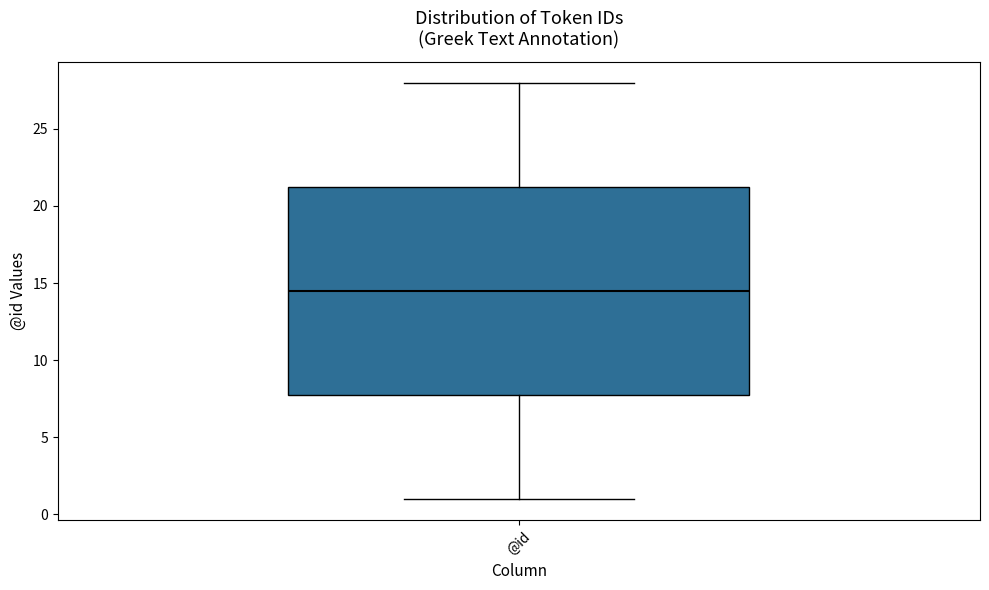

Transcribe this box plot: give where the median line is, the range the box spans, and where the two whiskers end, as read against the y-axis. The values are not printed on the chart, so give them approximately, as read against the axis.

median 14.5, box 8.0 to 21.5, whiskers 1.0 to 28.0